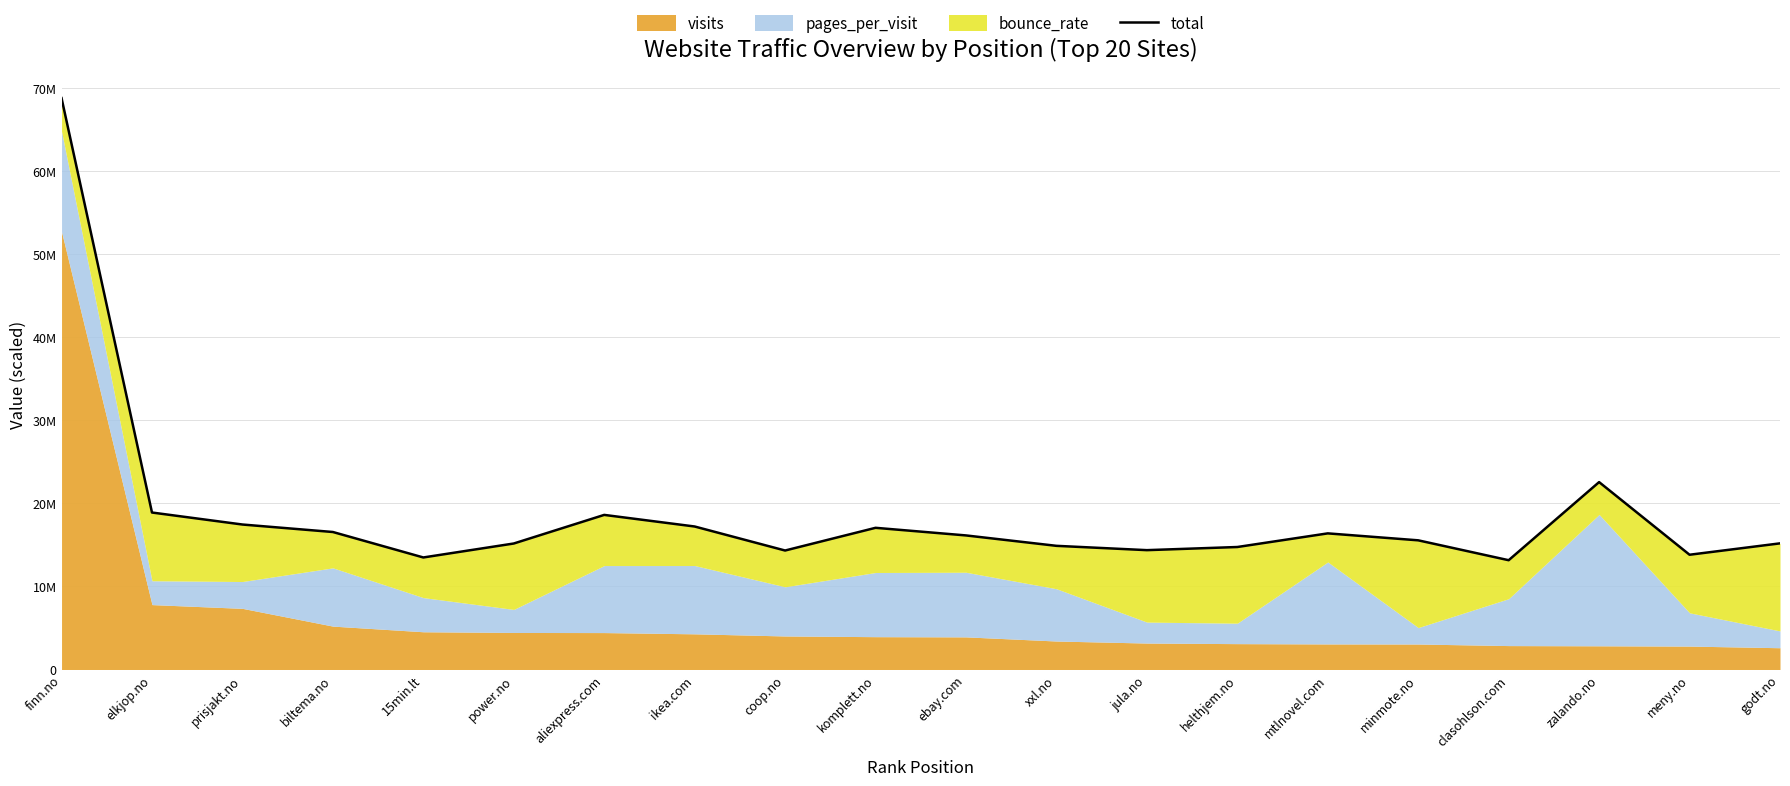

How many lines are shown in the chart?

1